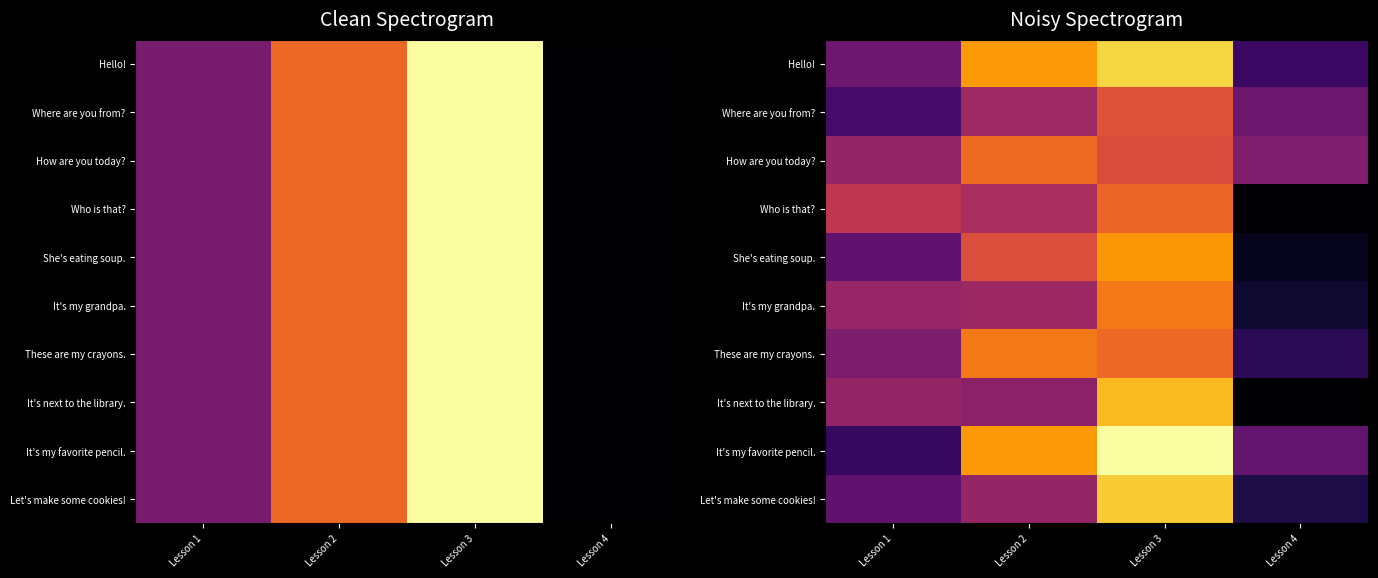

Which label corresponds to the largest value in the chart?

Lesson 3